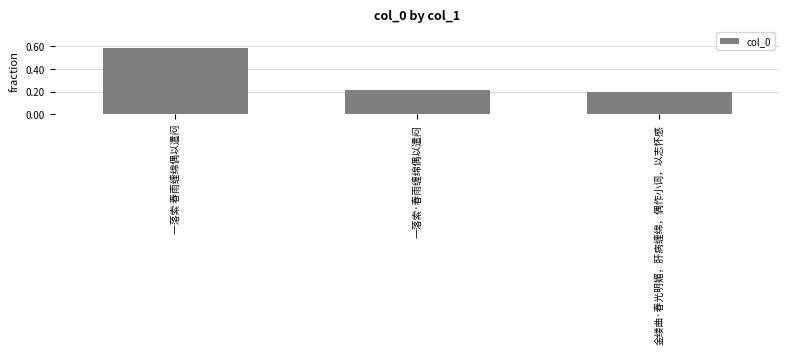

What is the average value?

0.3